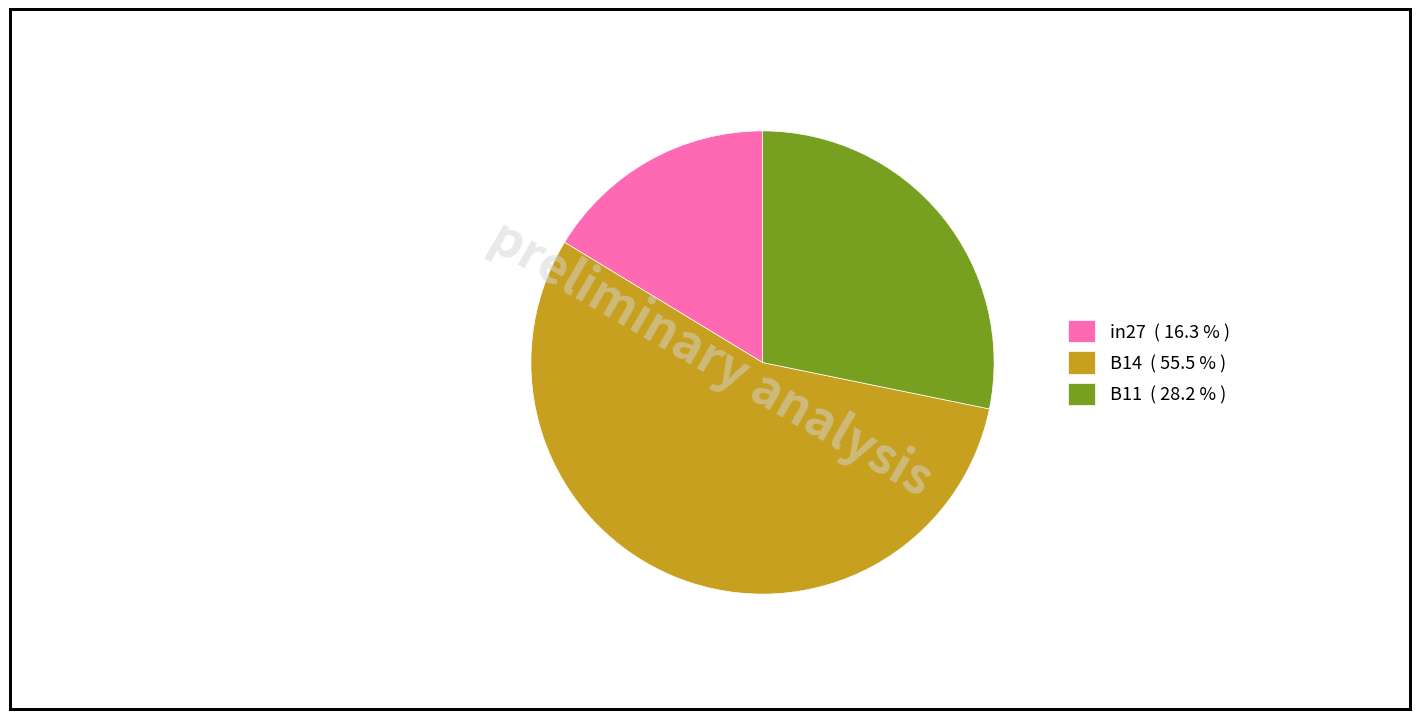

Which has a higher value, B11 ( 28.2 % ) or B14 ( 55.5 % )?

B14 ( 55.5 % )